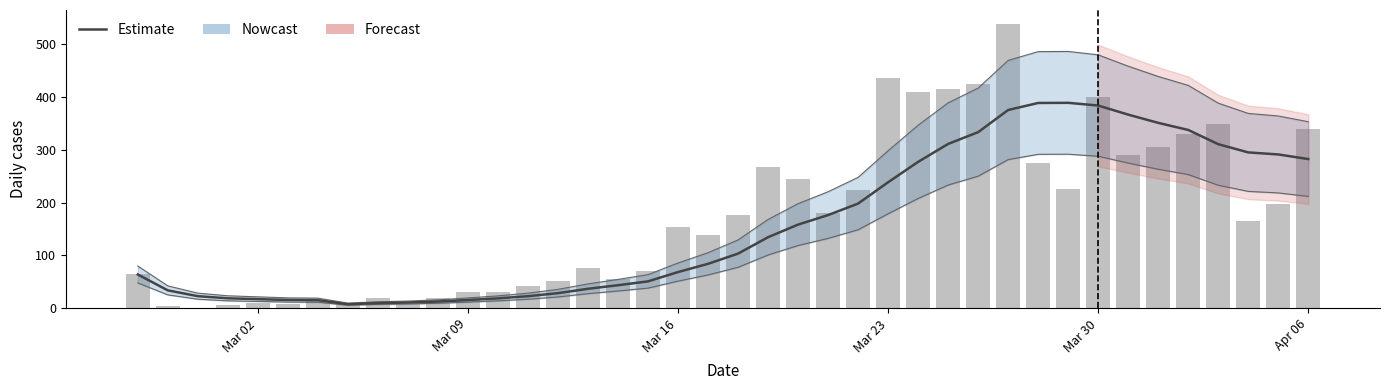

How many values in the Estimate series are below 103?

20